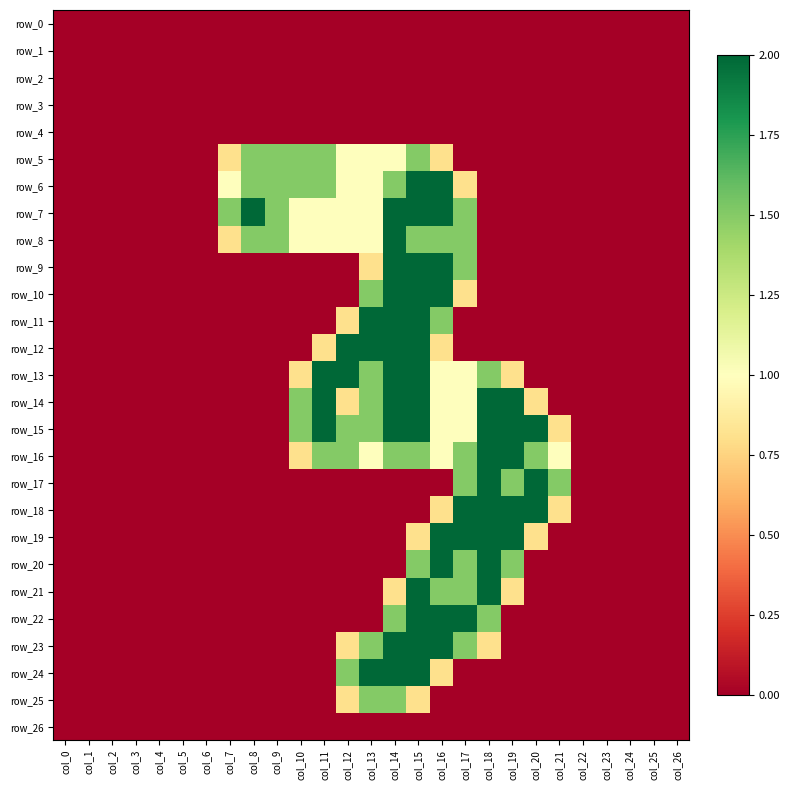

Which series has the largest total across all categories?

row_15